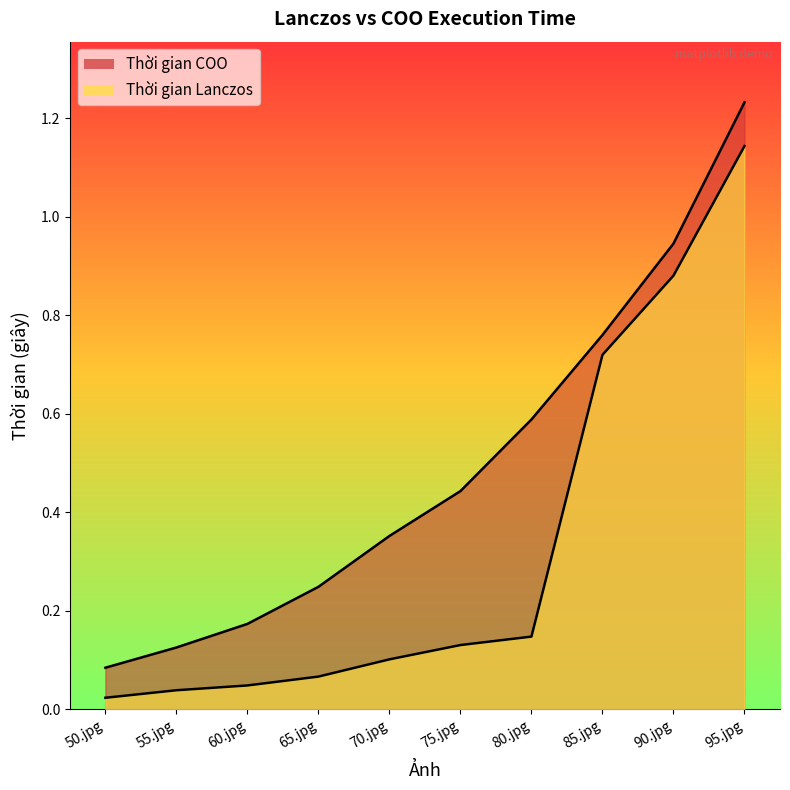

What is the label of the 8th point from the left?

85.jpg